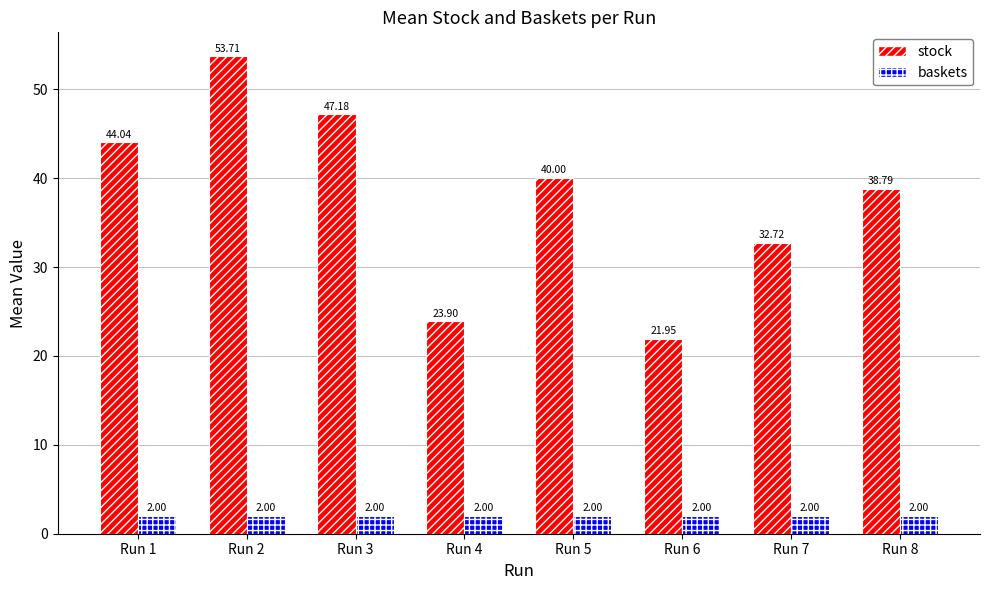

What is the difference between the highest and lowest values at Run 8?

36.8